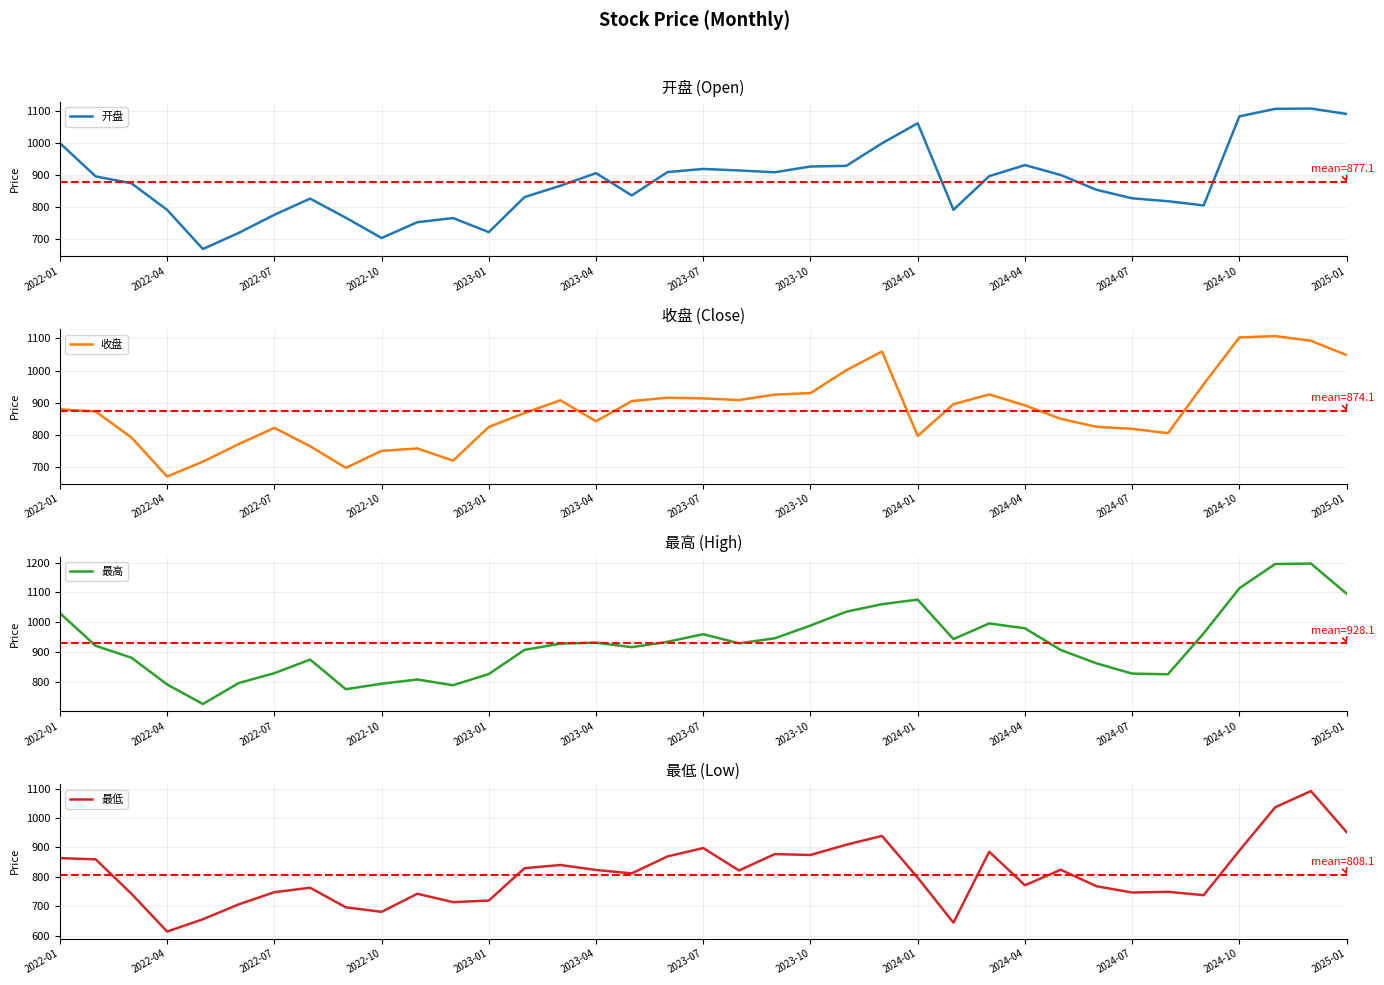

What is the highest value of the 开盘 series?

1108.2